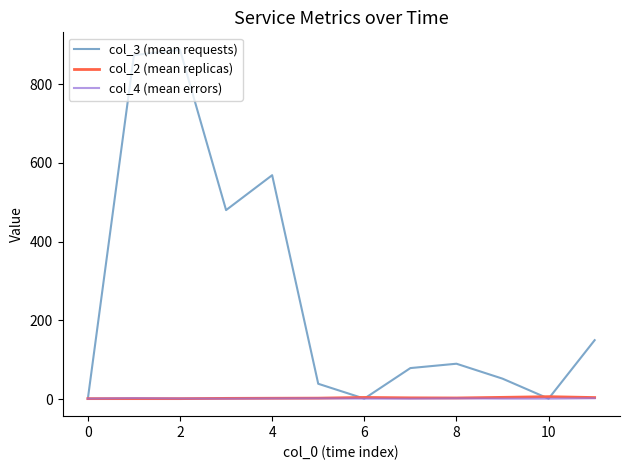

Which series has the widest spread of values?

col_3 (mean requests)